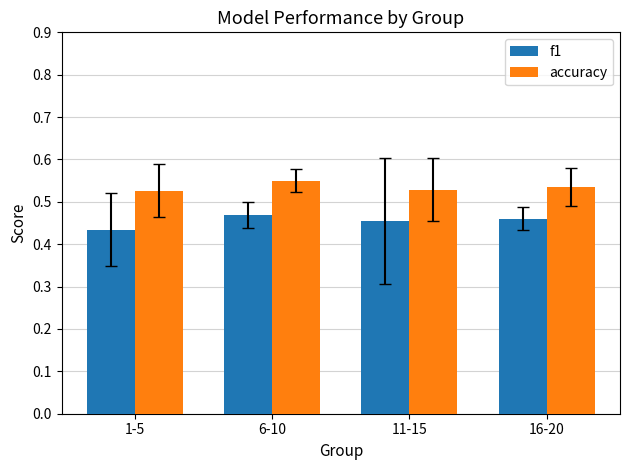

At which label is f1 closest to 0?

1-5